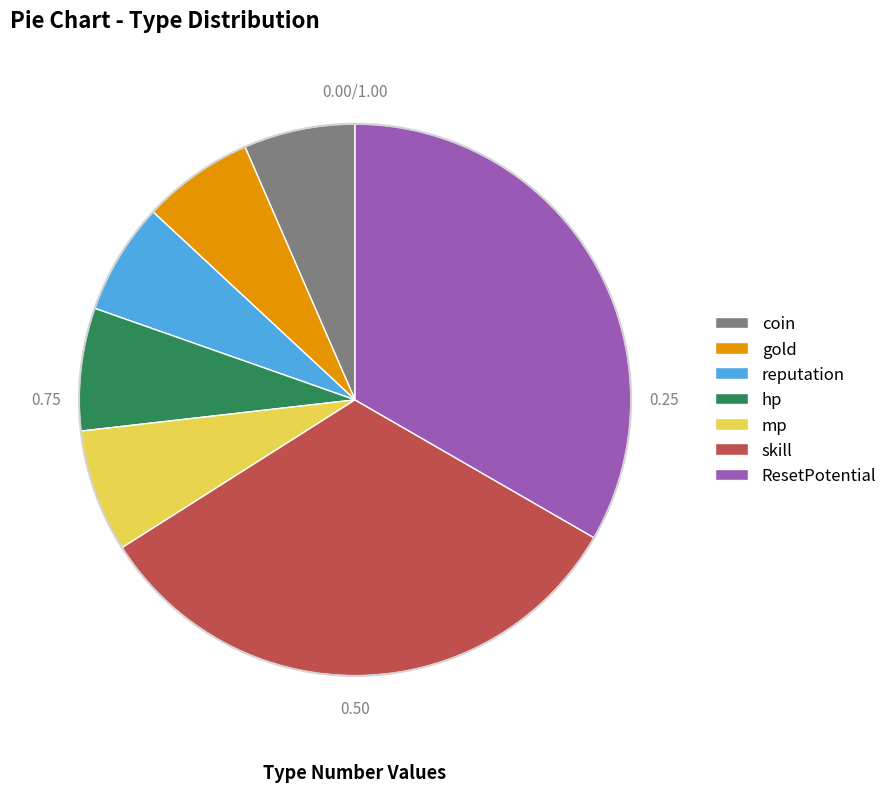

Between hp and ResetPotential, which is larger?

ResetPotential